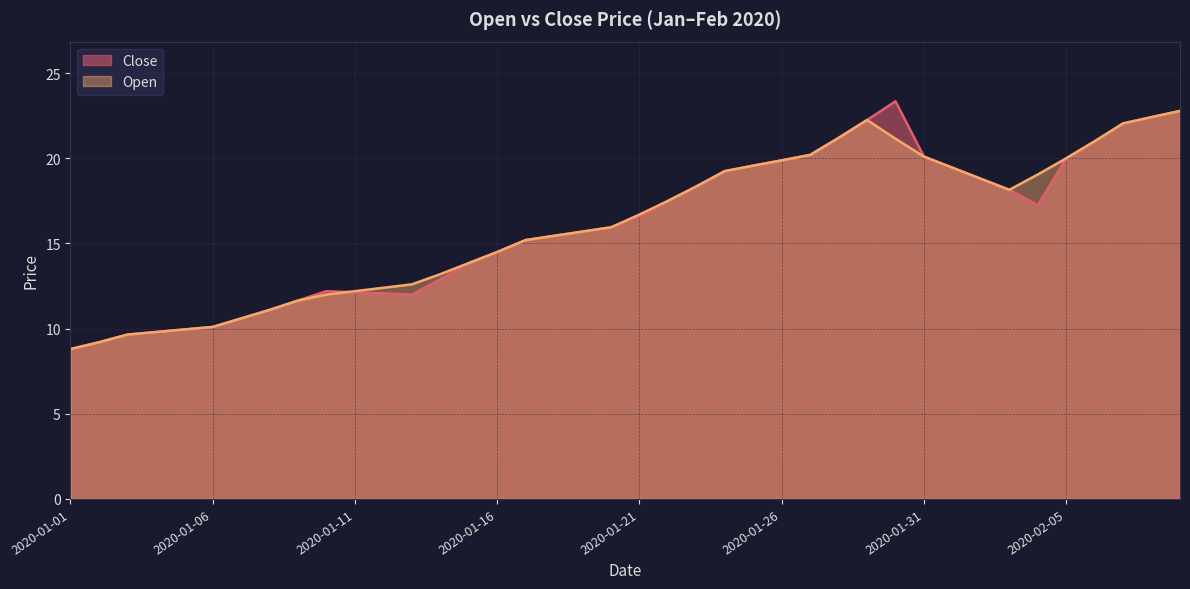

What is the lowest value of the Open series?

8.8